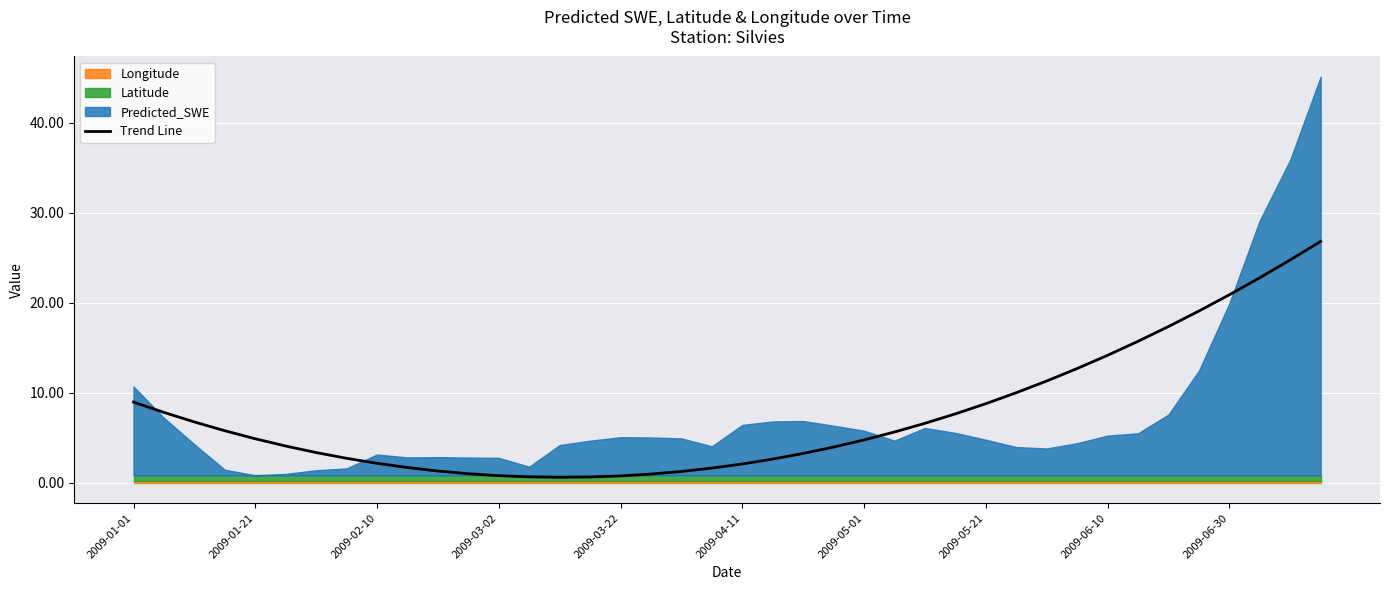

How many interior local valleys (lower than both neighbors) does the data have?

1